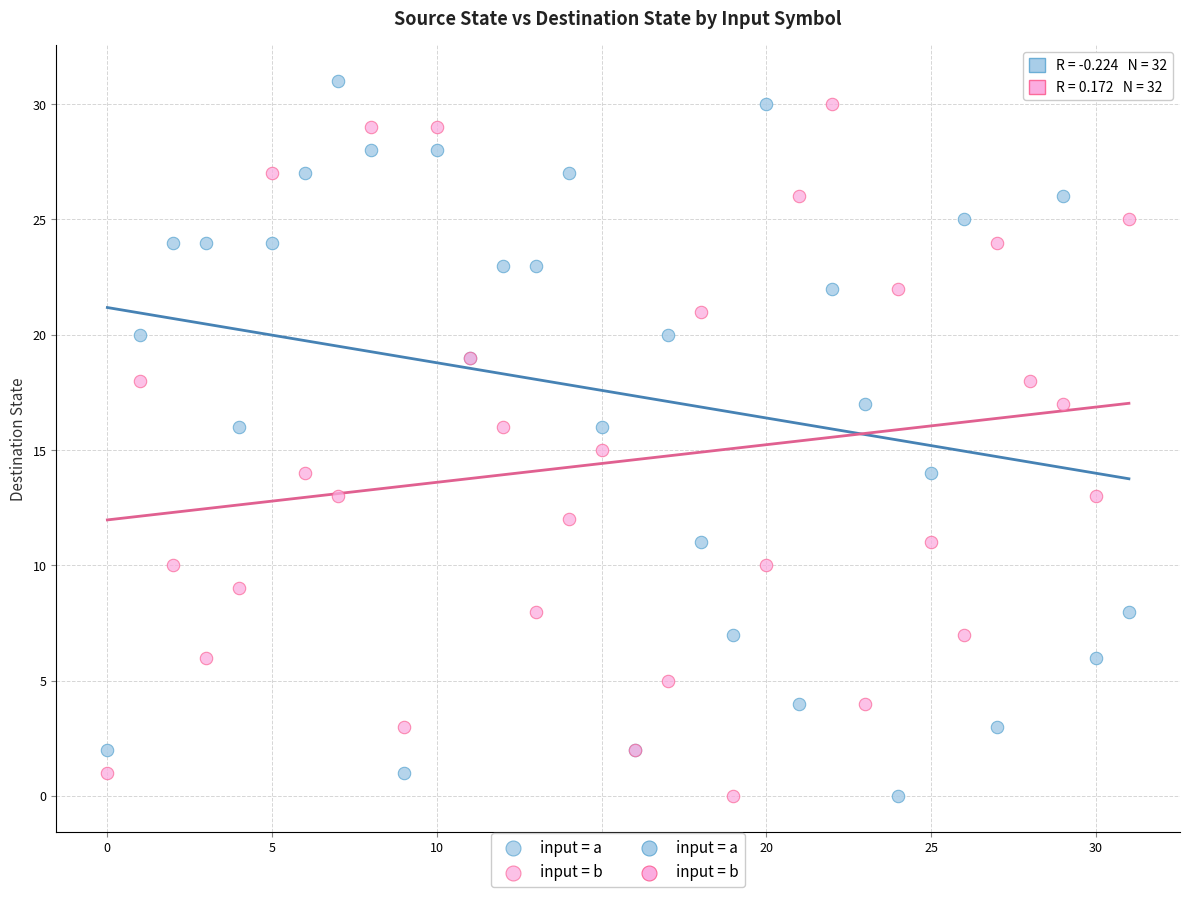

Which series has the largest Y range (max minus min)?

input = a